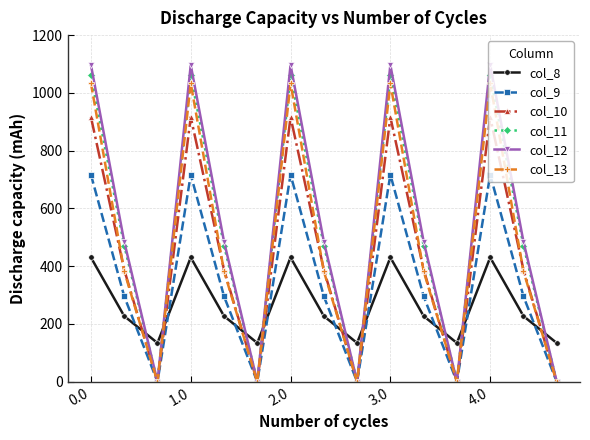

What is the greatest value displayed?

1096.7